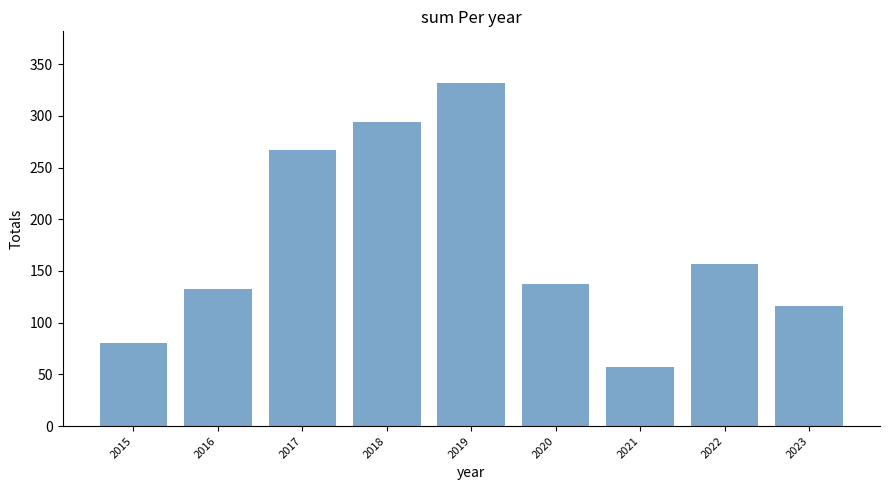

List the labels in order of value, largest first.

2019, 2018, 2017, 2022, 2020, 2016, 2023, 2015, 2021